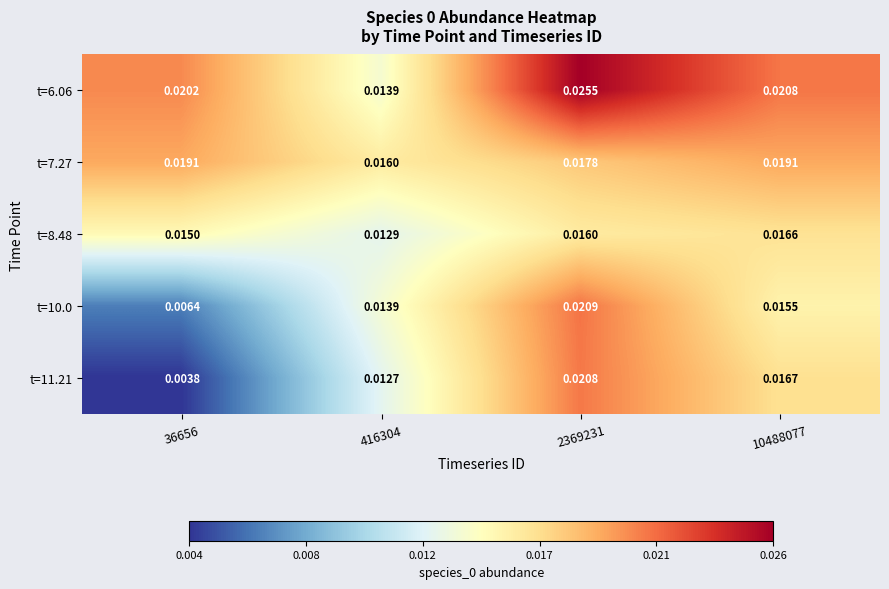

Which series has the largest range (max minus min)?

t=11.21